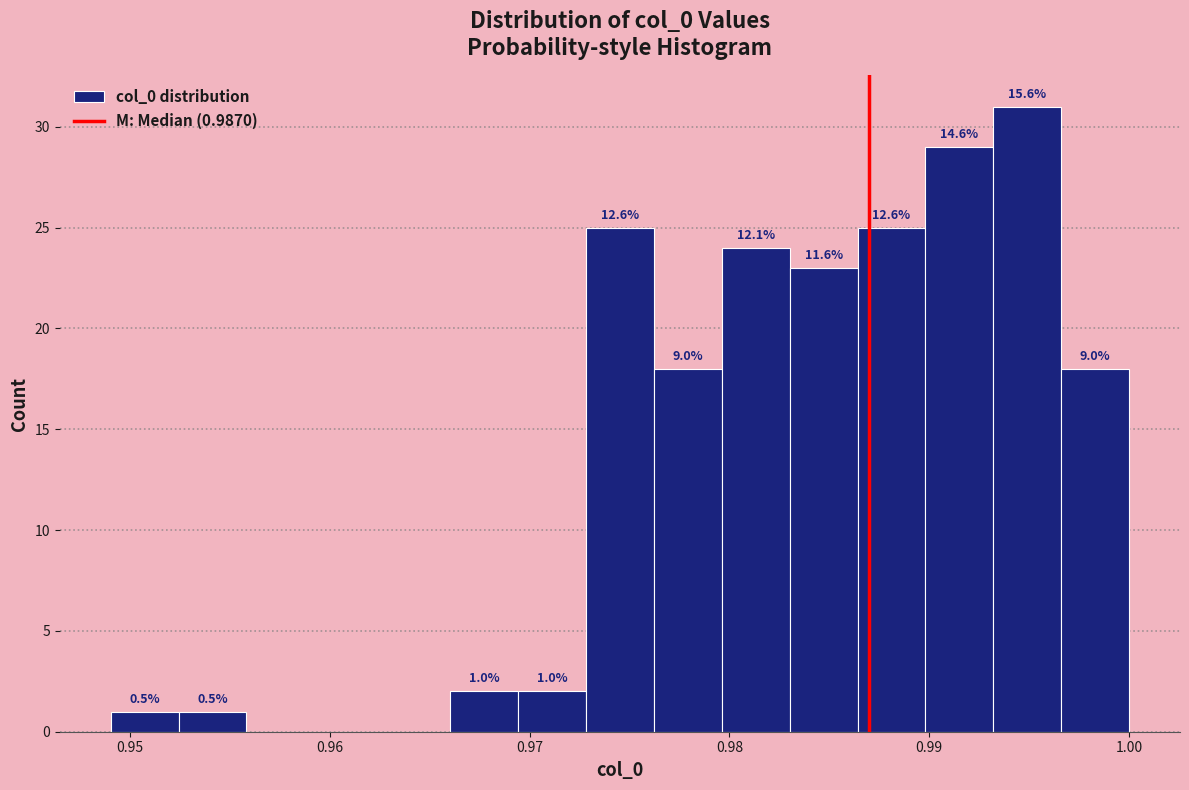

Around what value on the x-axis is the tallest bar? Give the approximate position of its centre, as read against the axis.

0.995